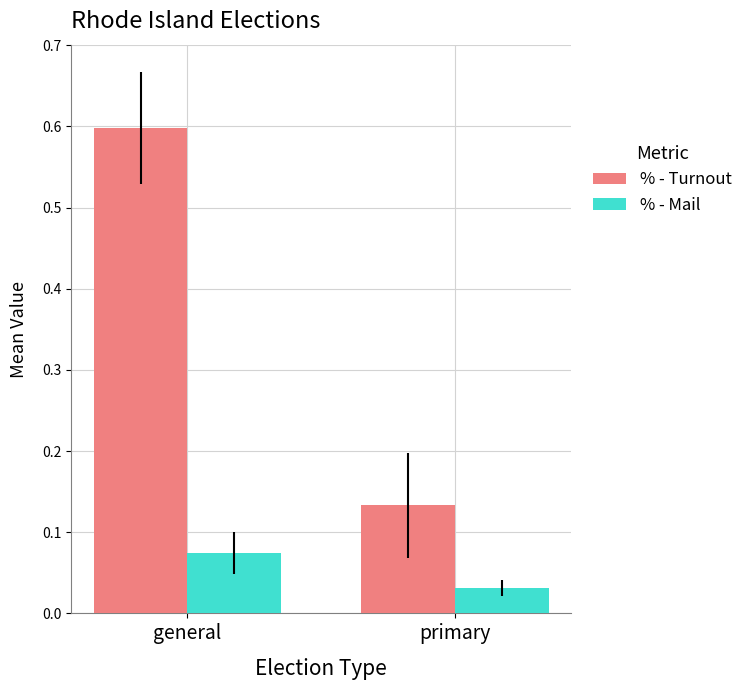

What is the average value of the % - Turnout series?

0.4